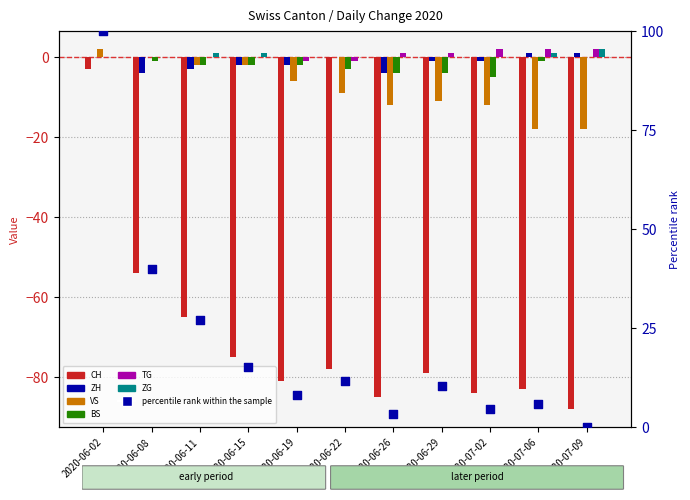

Which series contains the highest Y value?

VS